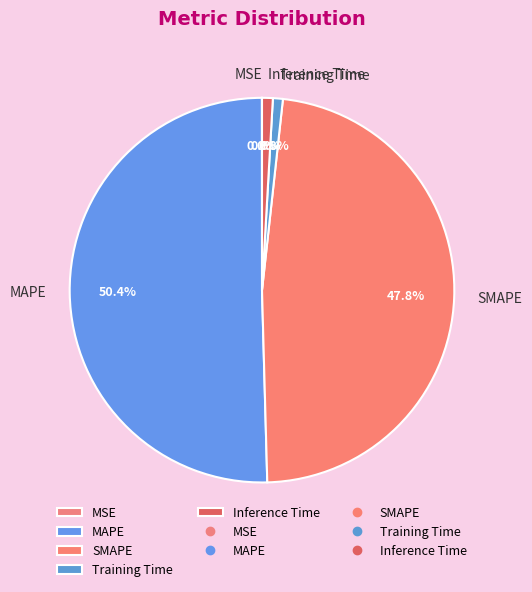

Does any single category account for the majority?

Yes